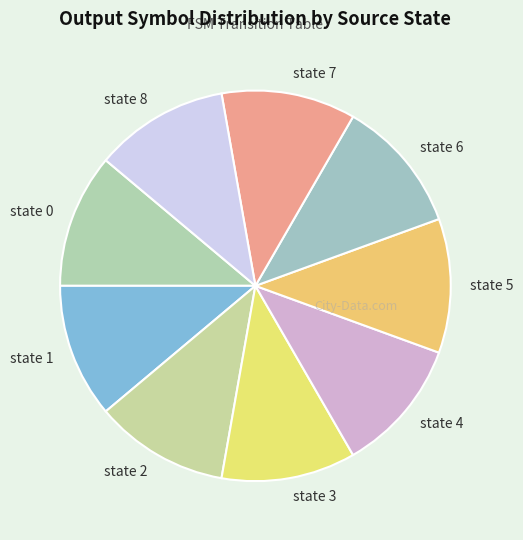

Is state 5 the majority of the pie?

No